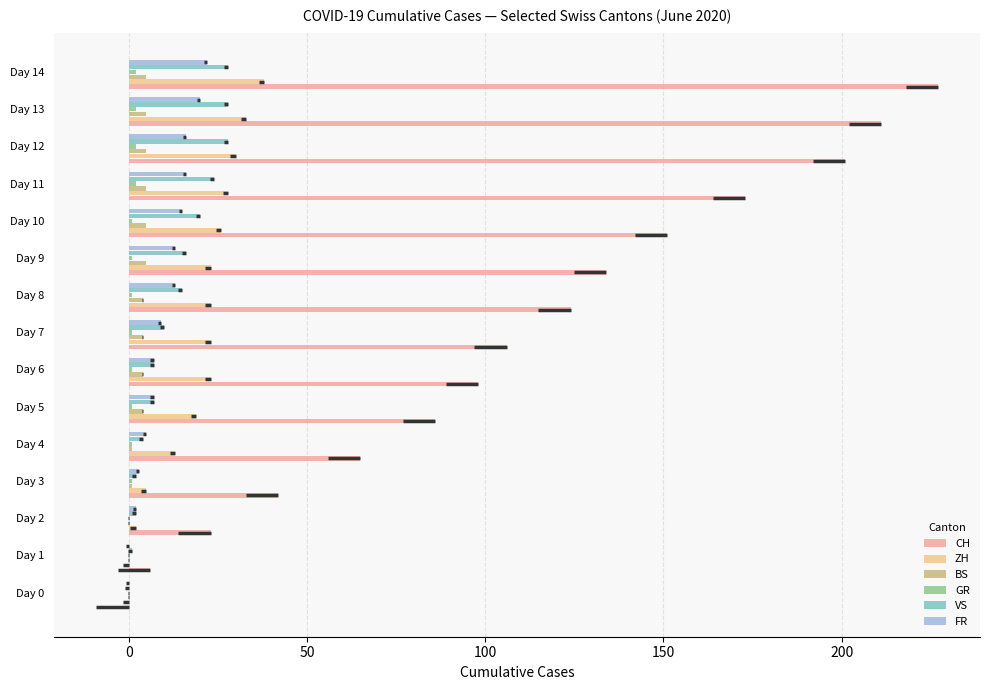

Reading left to right, transcribe all the data shown in this chart.

CH: 0	6	23	42	65	86	98	106	124	134	151	173	201	211	227
ZH: 0	0	2	5	13	19	23	23	23	23	26	28	30	33	38
BS: 0	0	0	1	1	4	4	4	4	5	5	5	5	5	5
GR: 0	0	0	1	1	1	1	1	1	1	1	2	2	2	2
VS: 0	1	2	2	4	7	7	10	15	16	20	24	28	28	28
FR: 0	0	2	3	5	7	7	9	13	13	15	16	16	20	22